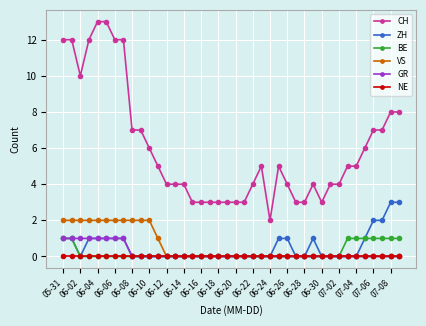

Which series has the widest spread of values?

CH